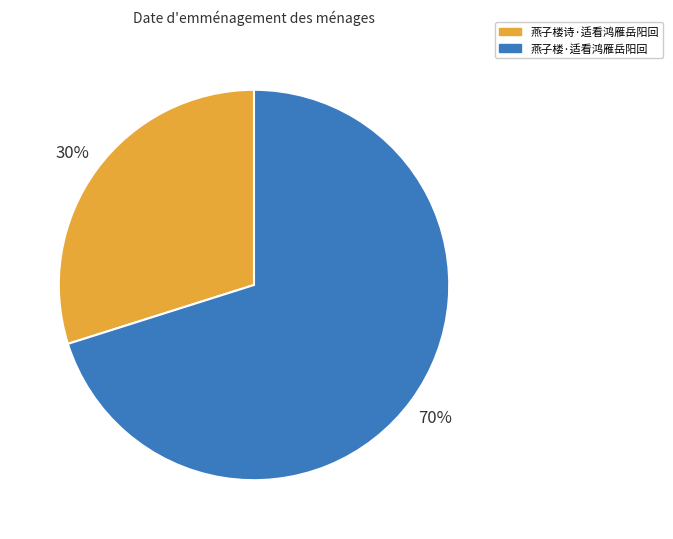

Which category has the biggest portion of the pie?

燕子楼·适看鸿雁岳阳回